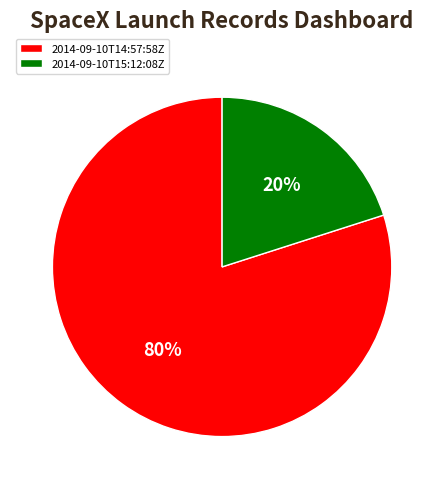

Which has a higher value, 2014-09-10T15:12:08Z or 2014-09-10T14:57:58Z?

2014-09-10T14:57:58Z